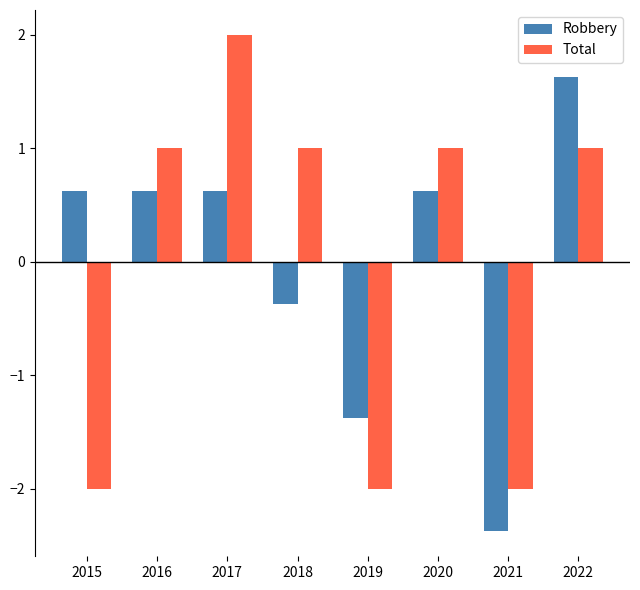

At which label does Robbery reach its minimum?

2021